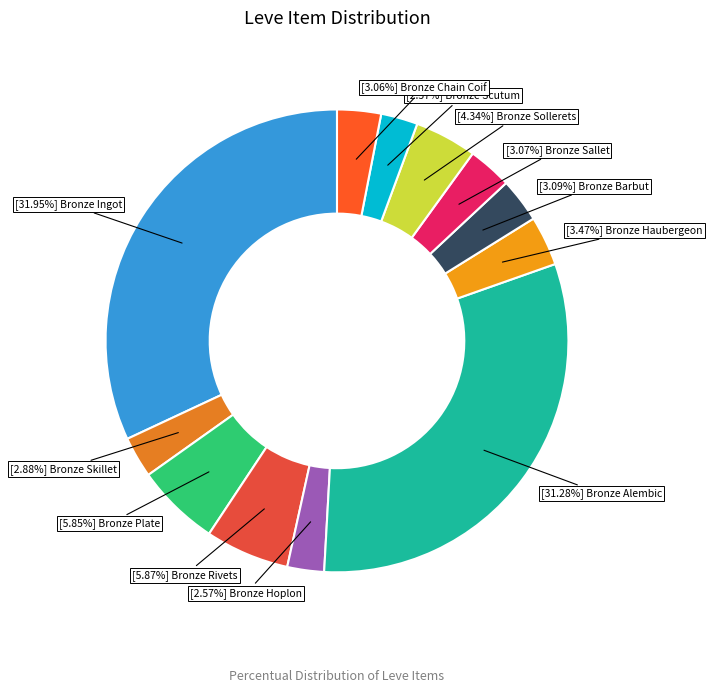

How many segments does this pie chart have?

12